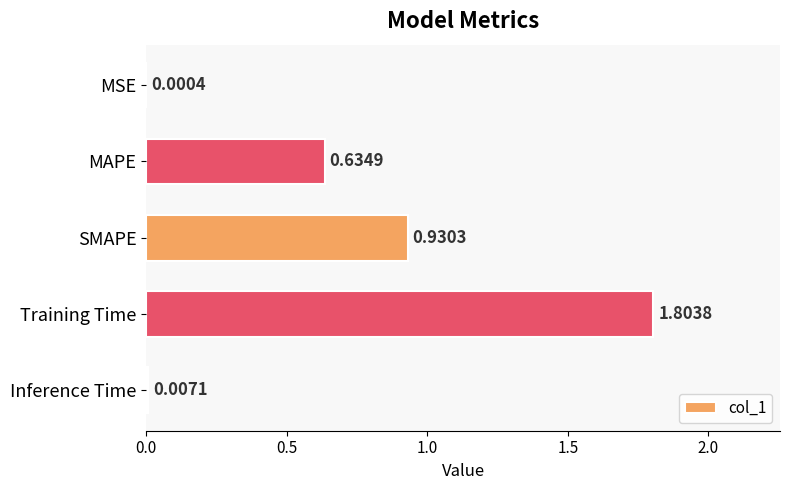

What is the sum of all values?

3.4